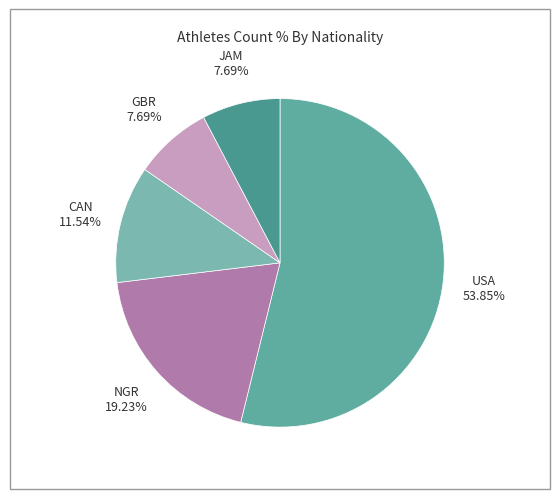

Does any single category account for the majority?

Yes